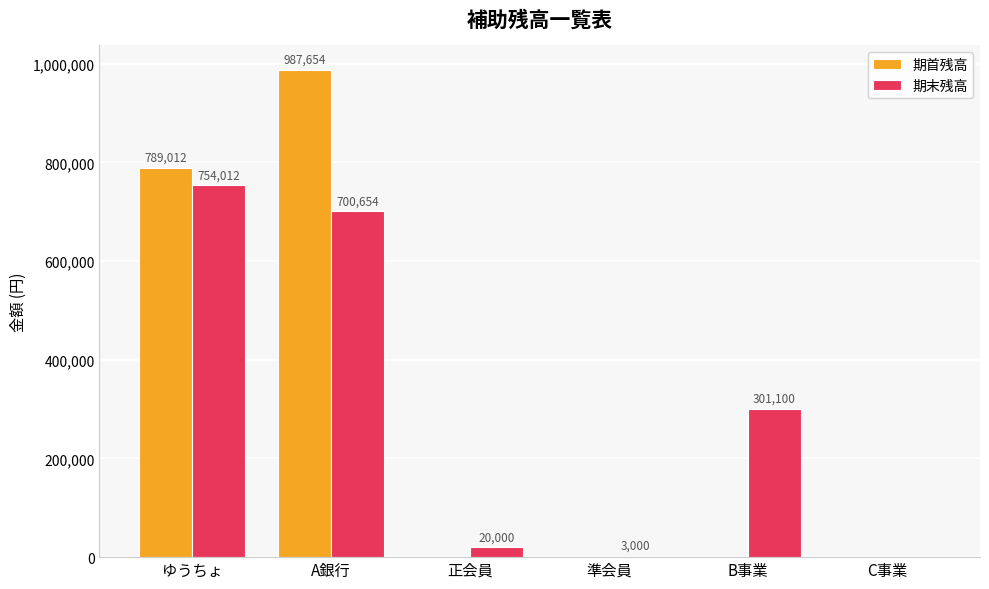

The 期末残高 series shows 754012 at ゆうちょ. True or false?

True